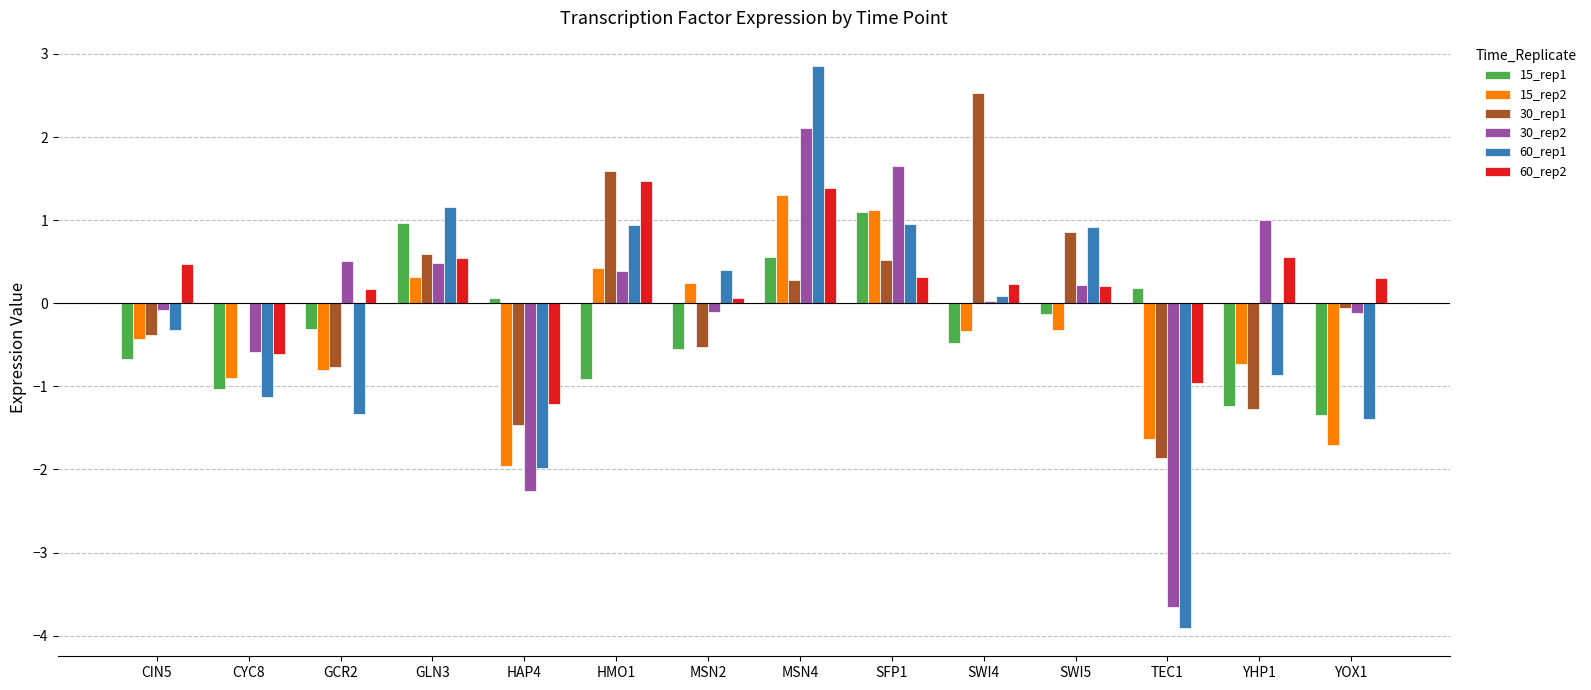

True or false: 60_rep1 has a value of 1.4 at HMO1.

False